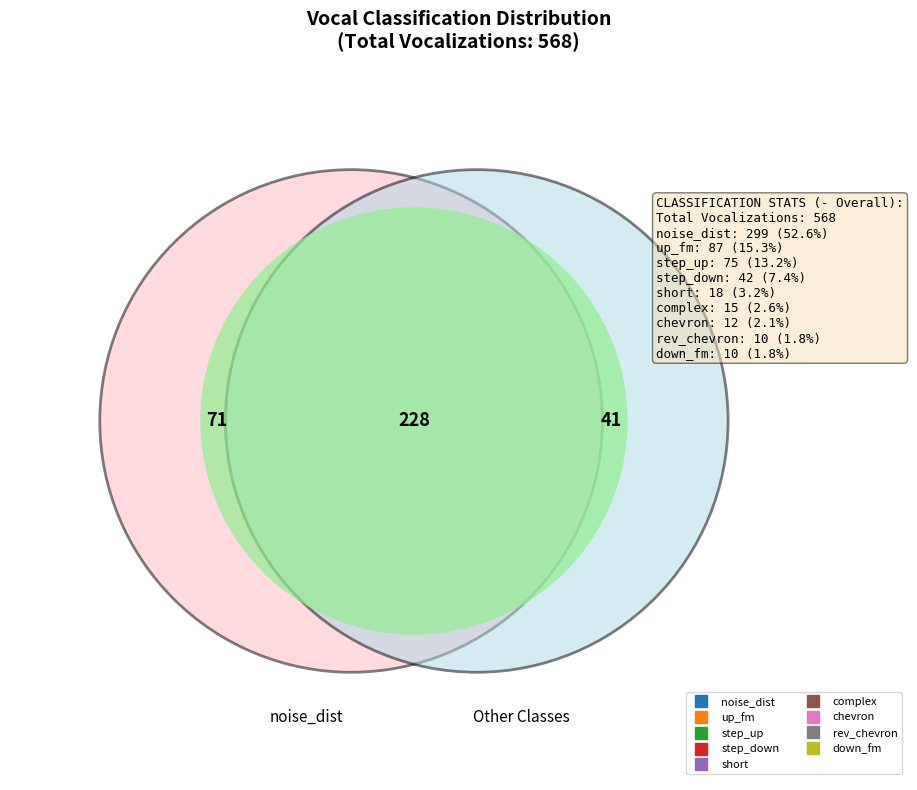

What portion of the pie excludes down_fm?

98.2%